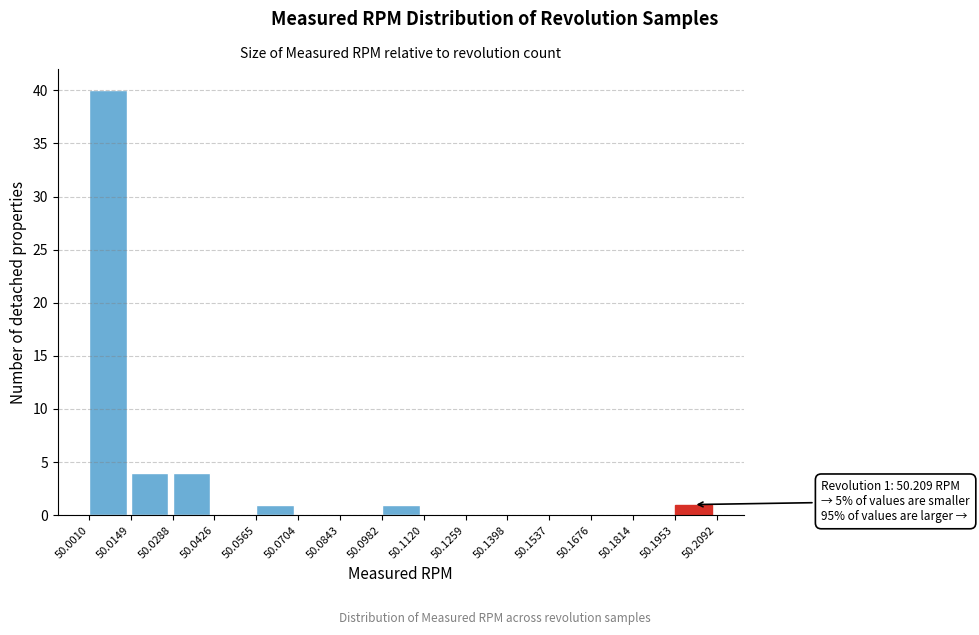

Which range on the x-axis has the tallest bar?

50.0010 to 50.0149